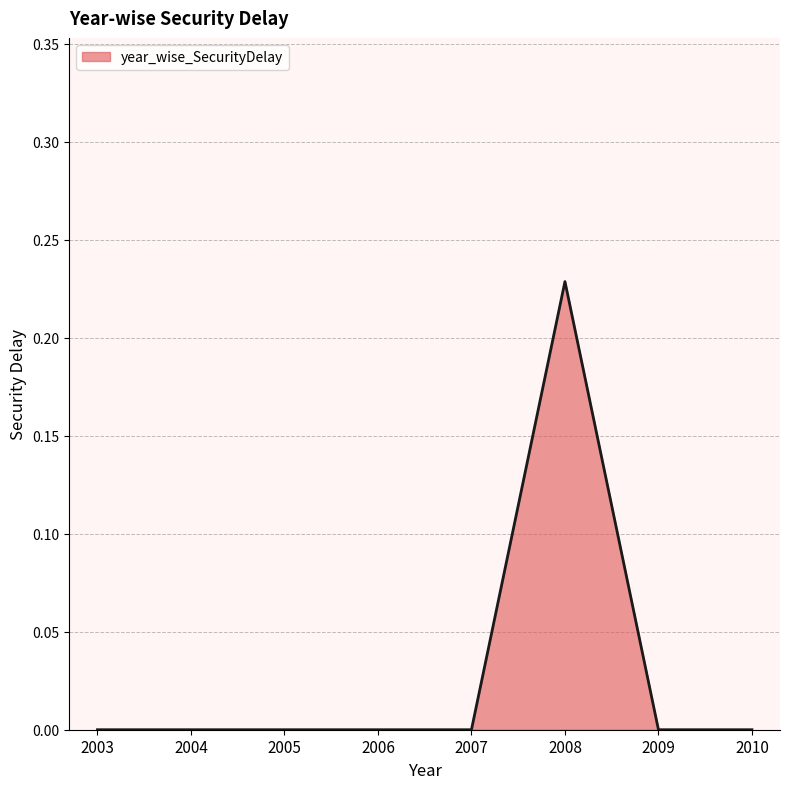

The value at 2004 is 0.0. True or false?

True